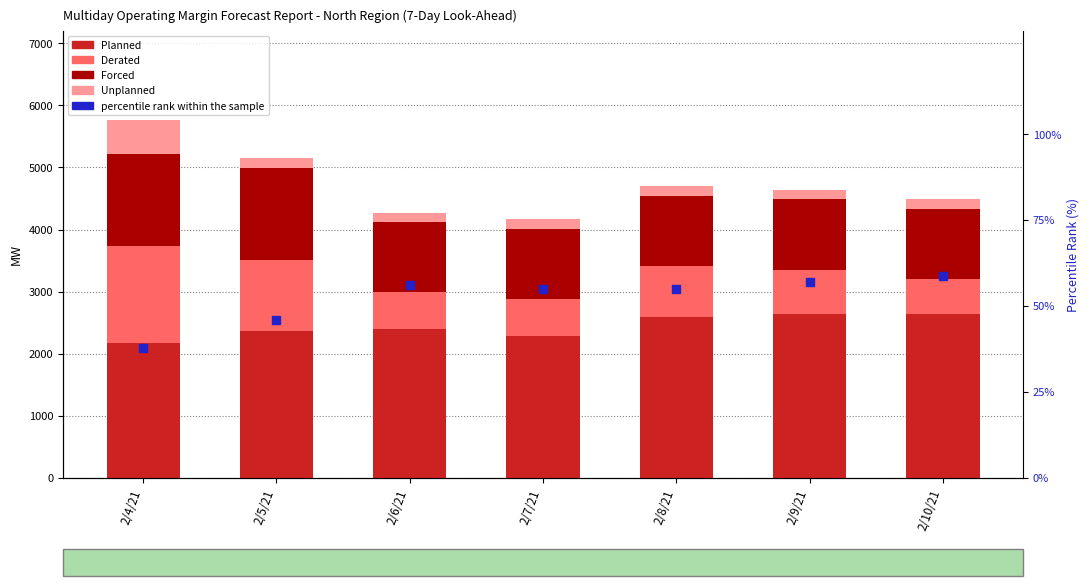

What is the total value across all series at 2/4/21?

5801.6